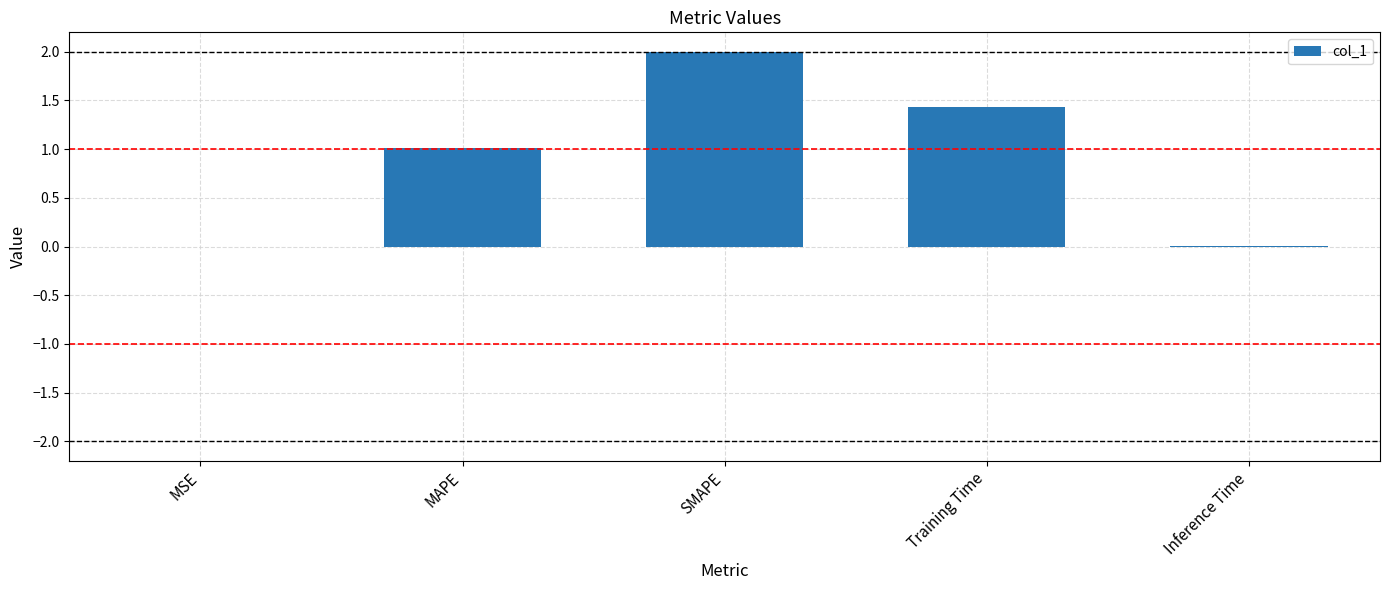

What is the approximate value at SMAPE?

2.0